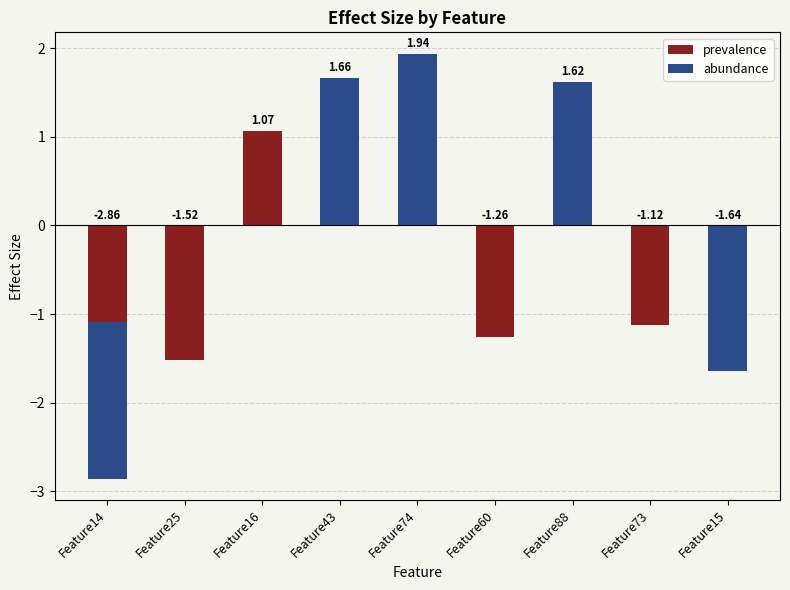

What position from the left is Feature88?

7